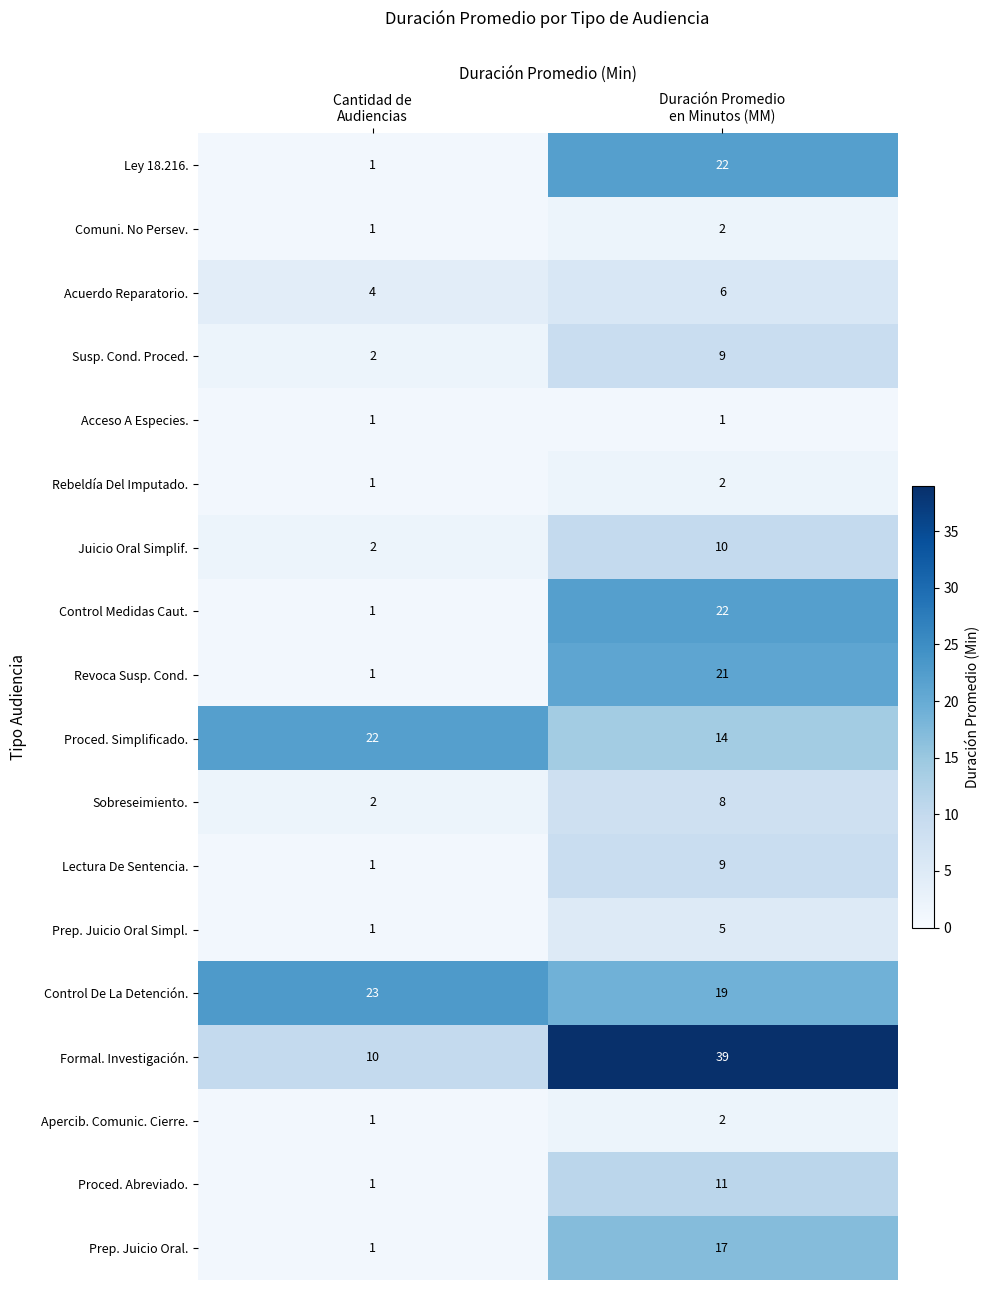

Which series has the widest spread of values?

Formal. Investigación.